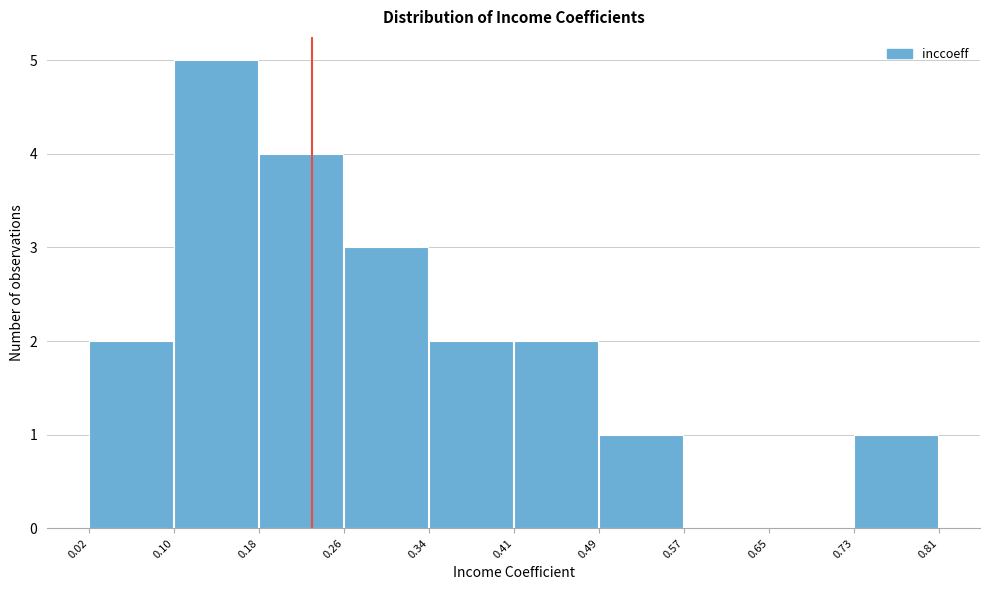

Over which range of the x-axis is the bar tallest?

0.10 to 0.18